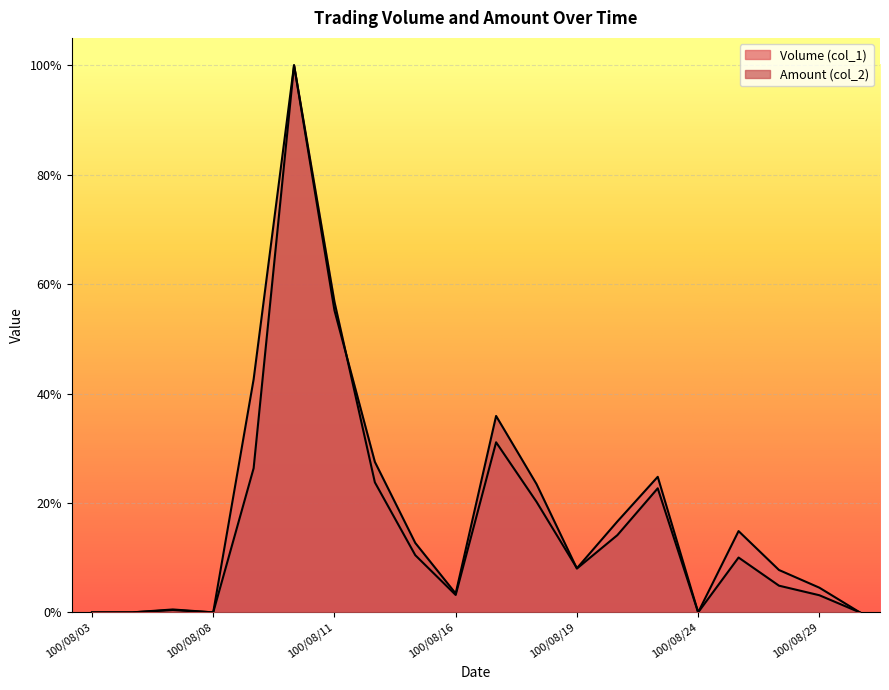

How many values in the Amount (col_2) series exceed 0?

15